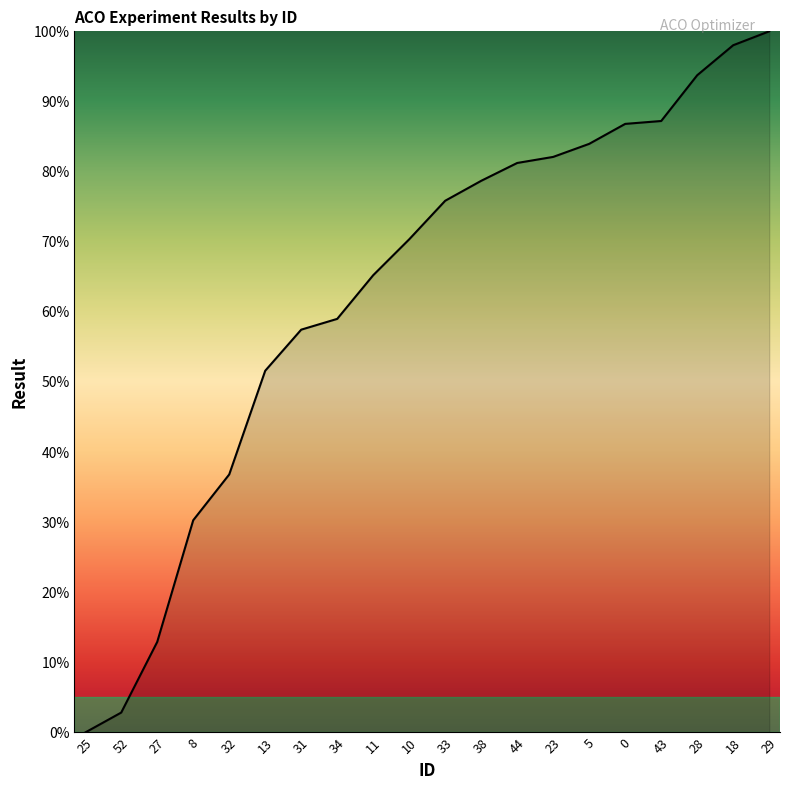

Reading left to right, list all the values displayed in this chart.

0.0	2.8	12.9	30.3	36.8	51.6	57.5	59.0	65.2	70.3	75.8	78.7	81.2	82.1	84.0	86.8	87.2	93.7	98.0	100.0